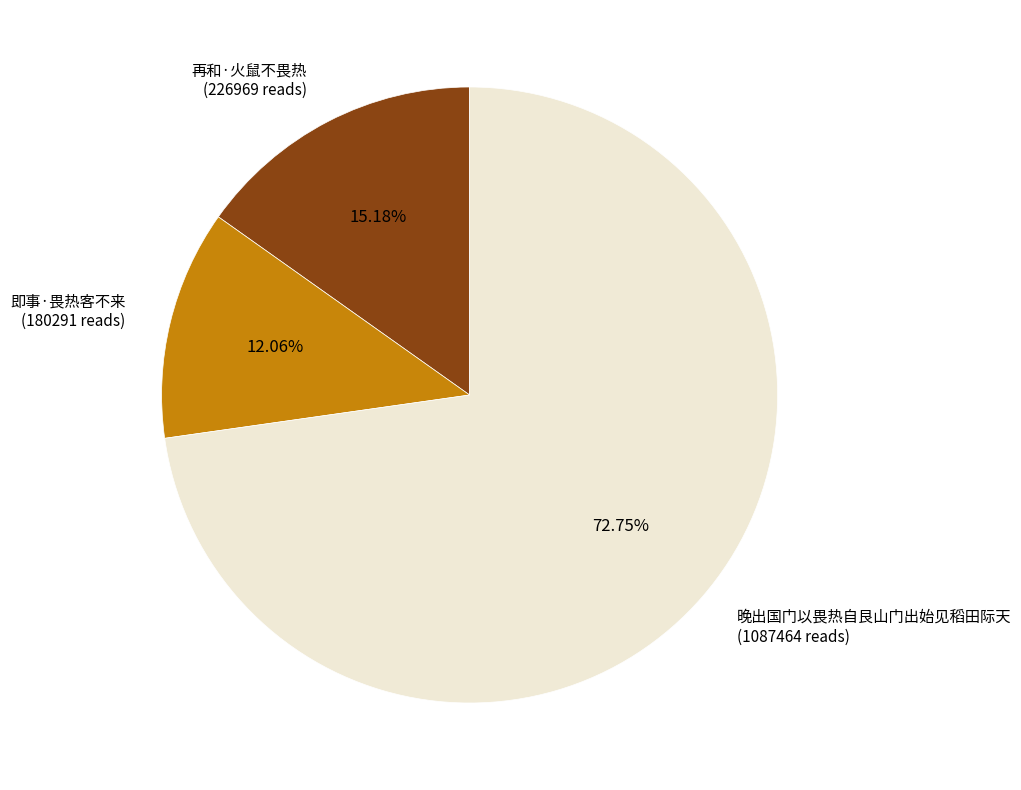

How many slices are in this pie chart?

3